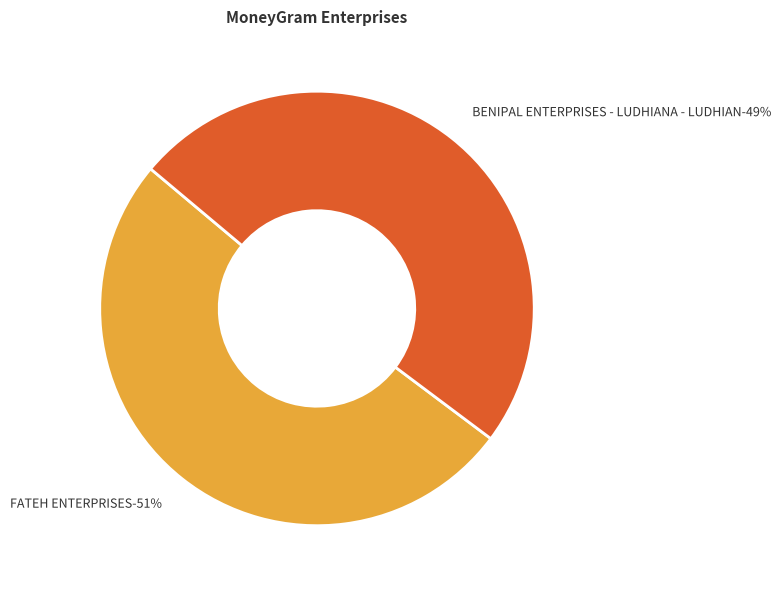

Rank the categories by value from lowest to highest.

BENIPAL ENTERPRISES - LUDHIANA - LUDHIAN, FATEH ENTERPRISES